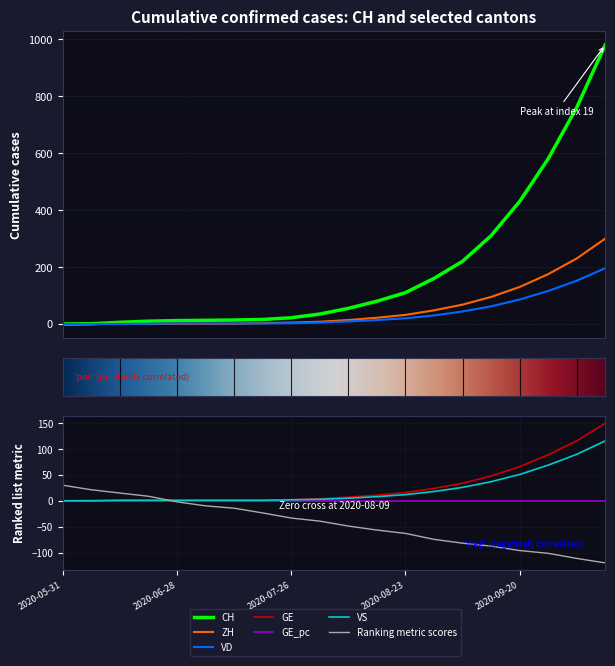

Does the chart display data point markers on the line(s)?

No